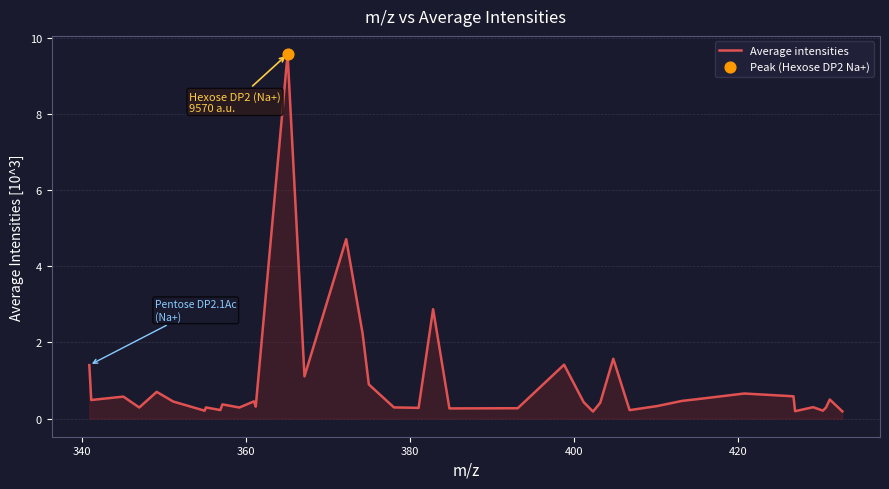

What is the maximum value shown in the chart?

9.6